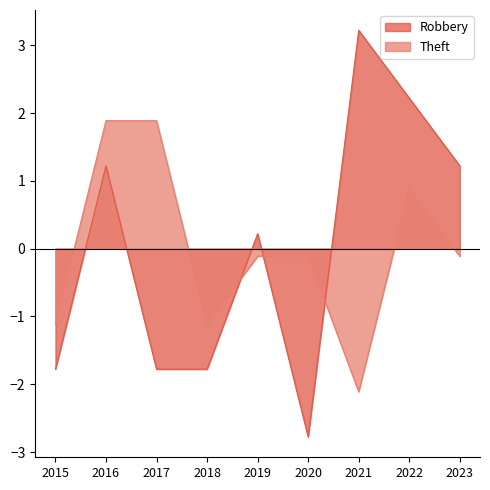

Reading left to right, transcribe all the data shown in this chart.

Robbery: 2015=-1.8	2016=1.2	2017=-1.8	2018=-1.8	2019=0.2	2020=-2.8	2021=3.2	2022=2.2	2023=1.2
Theft: 2015=-1.1	2016=1.9	2017=1.9	2018=-1.1	2019=-0.1	2020=-0.1	2021=-2.1	2022=0.9	2023=-0.1